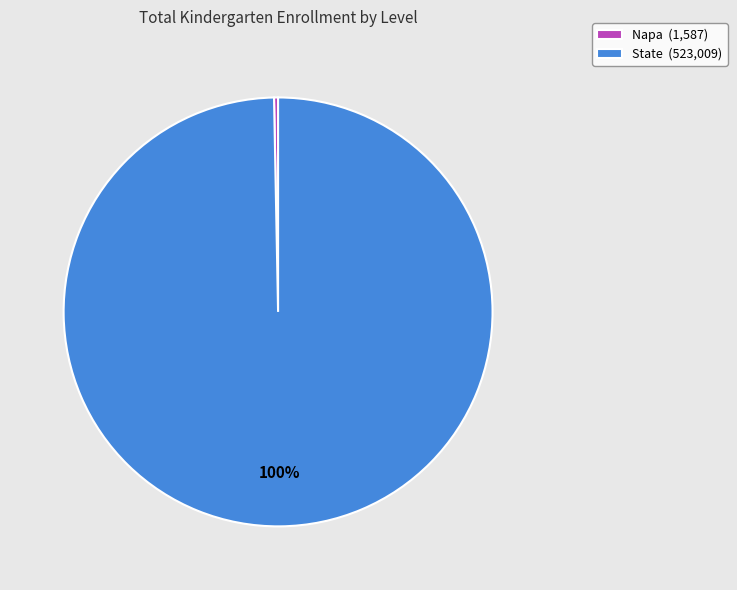

Count the number of slices in the pie.

2